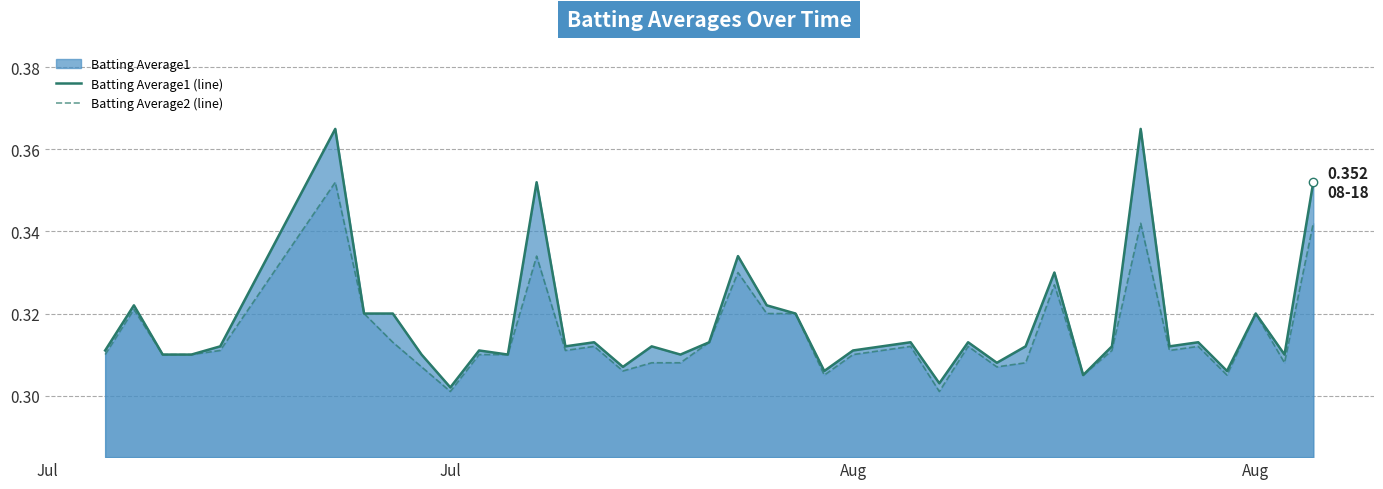

Reading left to right, transcribe all the data shown in this chart.

Batting Average1 (line): 0.3	0.3	0.3	0.3	0.3	0.4	0.3	0.3	0.3	0.3	0.3	0.3	0.4	0.3	0.3	0.3	0.3	0.3	0.3	0.3	0.3	0.3	0.3	0.3	0.3	0.3	0.3	0.3	0.3	0.3	0.3	0.3	0.3	0.4	0.3	0.3	0.3	0.3	0.3	0.4
Batting Average2 (line): 0.3	0.3	0.3	0.3	0.3	0.4	0.3	0.3	0.3	0.3	0.3	0.3	0.3	0.3	0.3	0.3	0.3	0.3	0.3	0.3	0.3	0.3	0.3	0.3	0.3	0.3	0.3	0.3	0.3	0.3	0.3	0.3	0.3	0.3	0.3	0.3	0.3	0.3	0.3	0.3